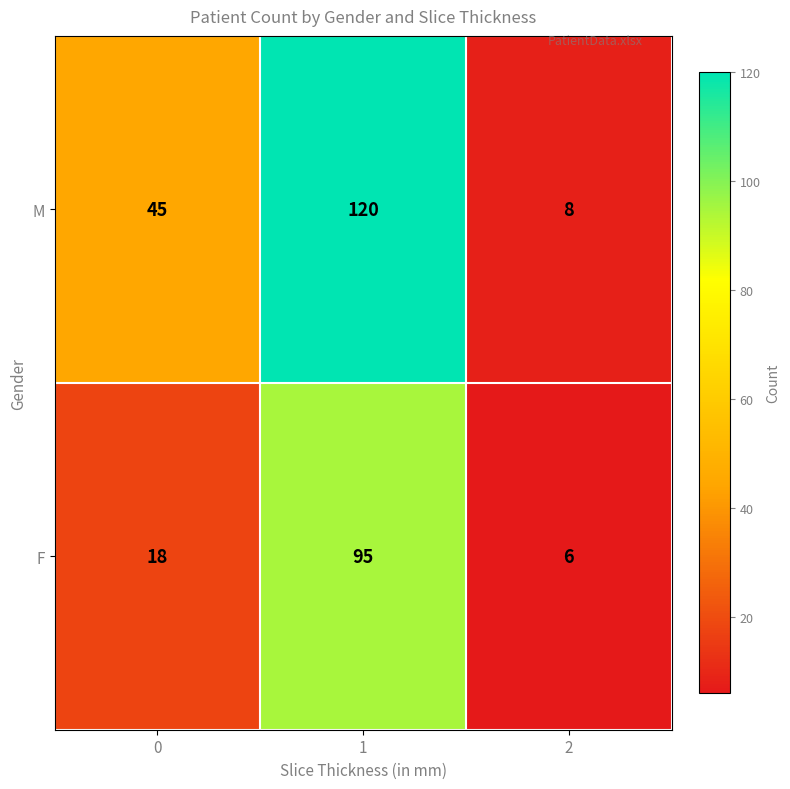

What is the smallest value displayed?

6